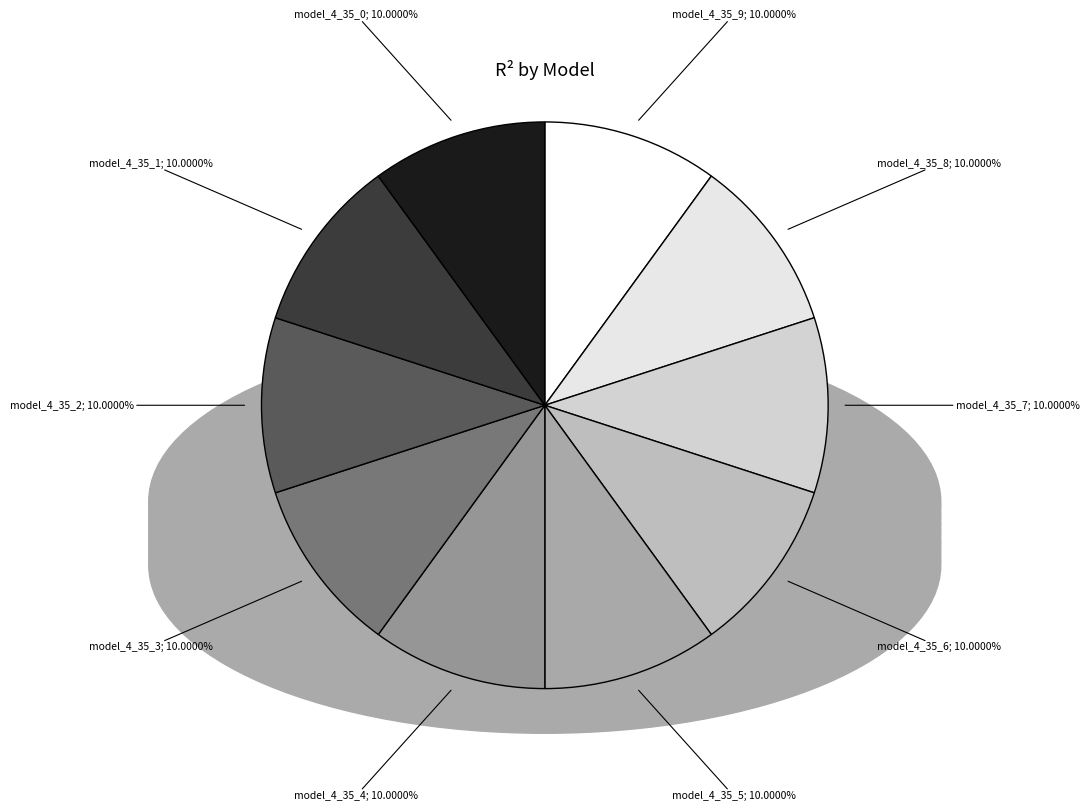

How many segments does this pie chart have?

10